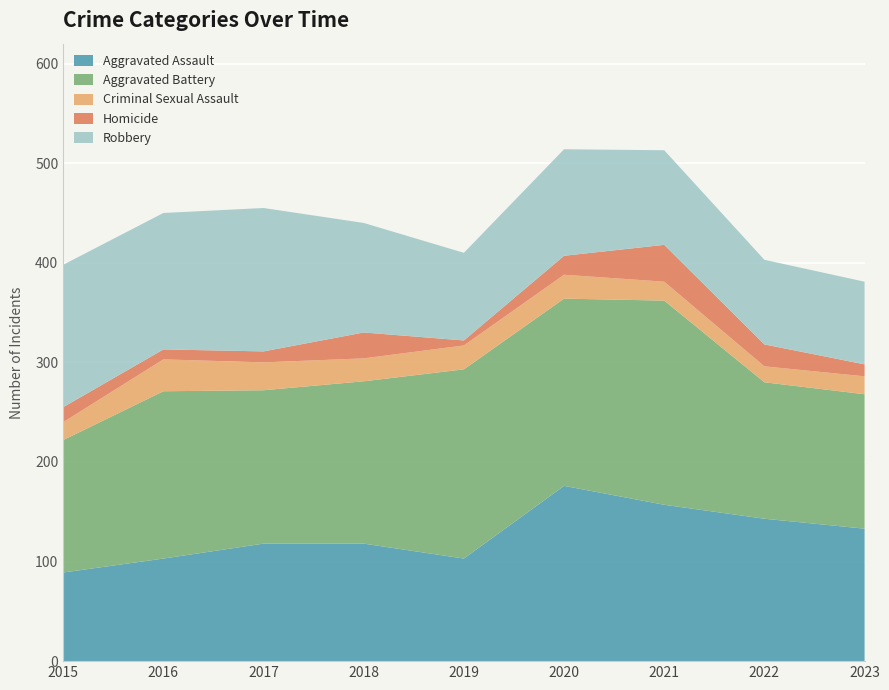

Reading left to right, list all the values displayed in this chart.

Aggravated Assault: 2015=89	2016=103	2017=118	2018=118	2019=103	2020=176	2021=157	2022=143	2023=133
Aggravated Battery: 2015=133	2016=168	2017=154	2018=163	2019=190	2020=188	2021=205	2022=137	2023=135
Criminal Sexual Assault: 2015=18	2016=32	2017=28	2018=23	2019=24	2020=24	2021=19	2022=16	2023=18
Homicide: 2015=15	2016=10	2017=11	2018=26	2019=5	2020=19	2021=37	2022=22	2023=12
Robbery: 2015=143	2016=137	2017=144	2018=110	2019=88	2020=107	2021=95	2022=85	2023=83